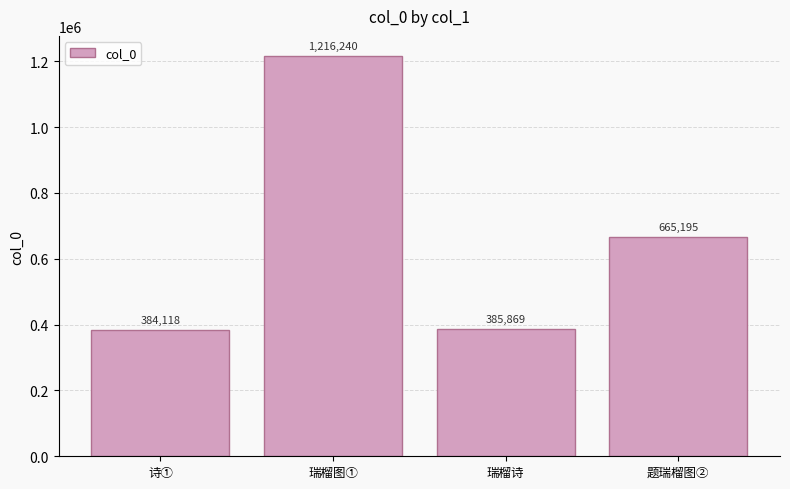

Rank the categories by value from lowest to highest.

诗①, 瑞榴诗, 题瑞榴图②, 瑞榴图①